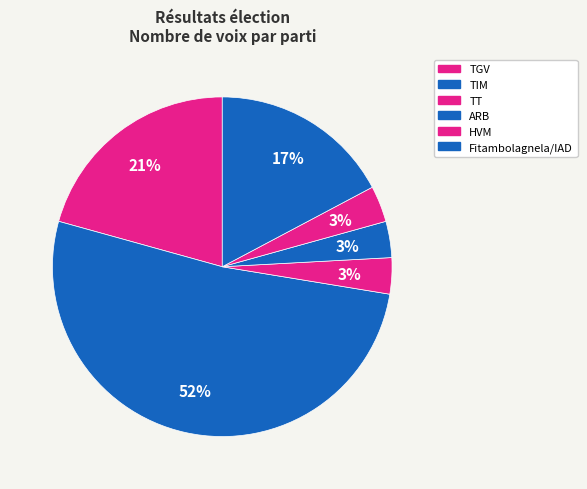

True or false: ARB accounts for 3% of the total.

True